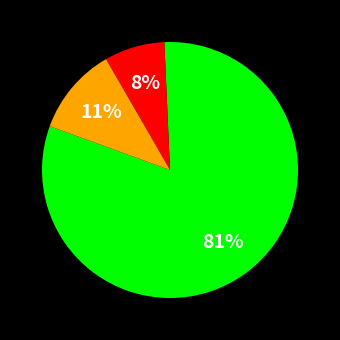

How many segments does this pie chart have?

3